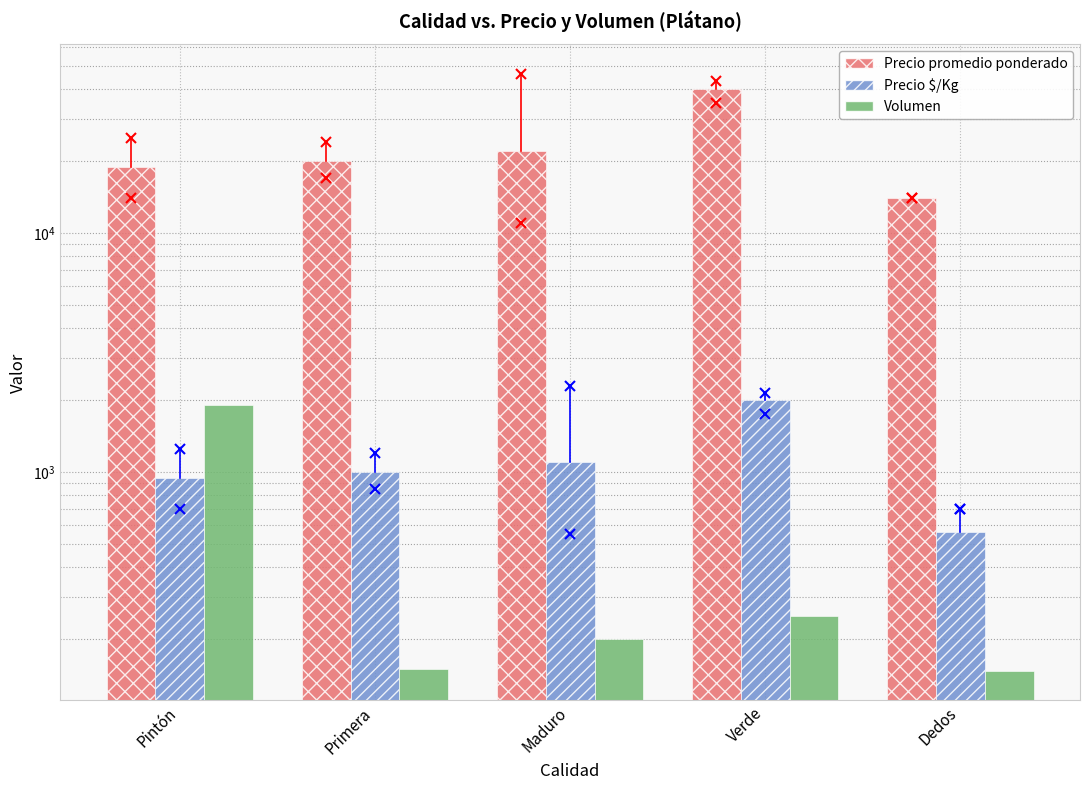

What is the difference between the highest and lowest values at Pintón?

17914